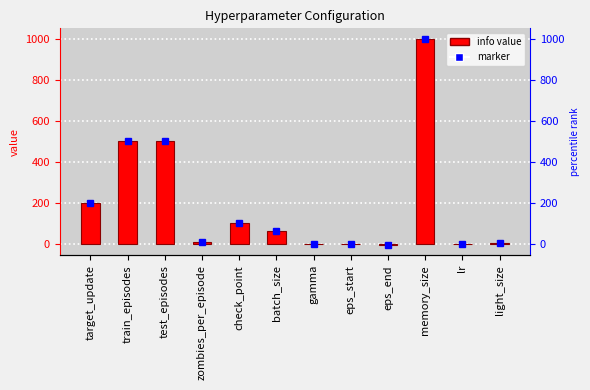

How many negative values are there?

1